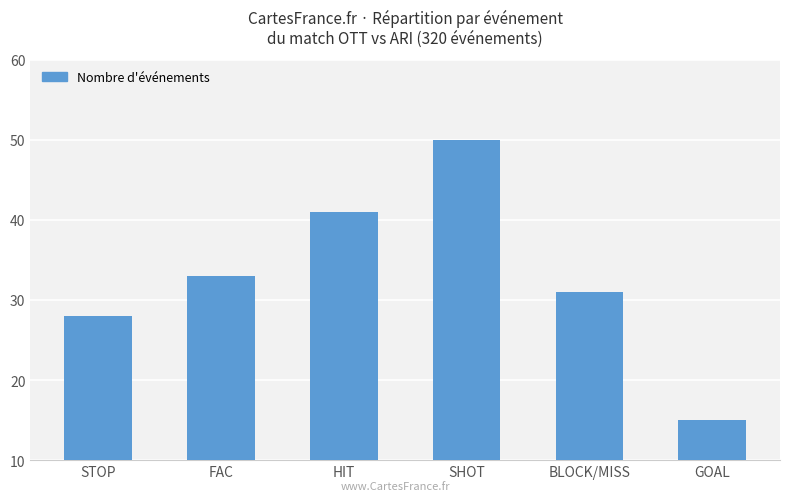

What is the label of the 3rd bar from the right?

SHOT